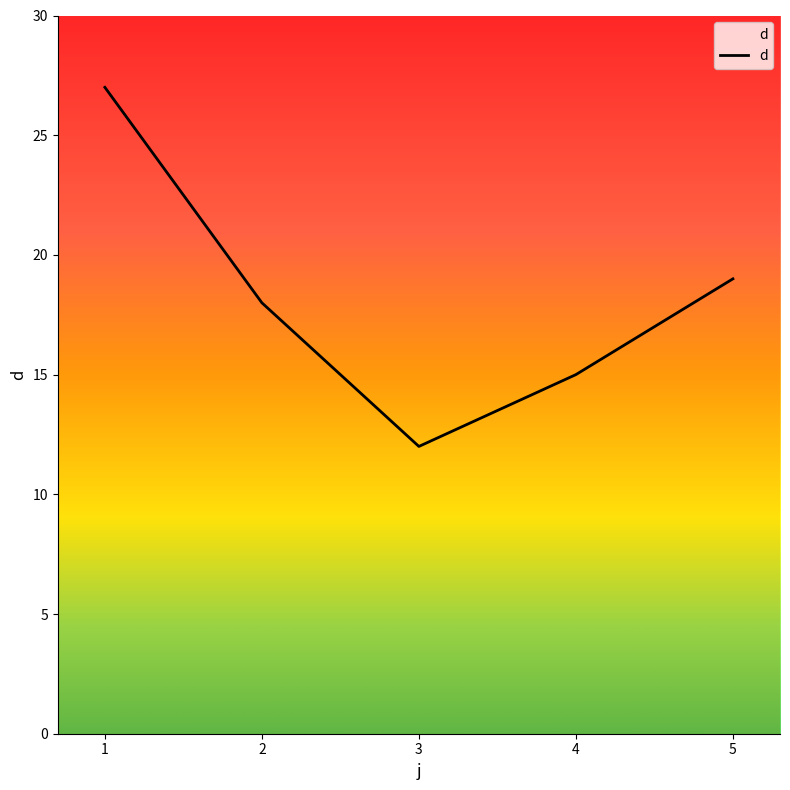

List the labels in order of value, smallest first.

3, 4, 2, 5, 1